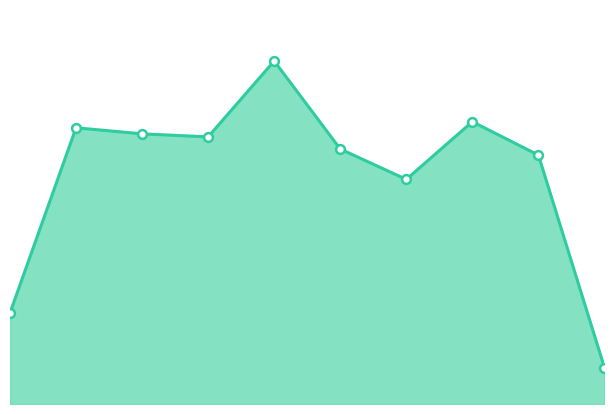

Does the chart have visible grid lines?

No